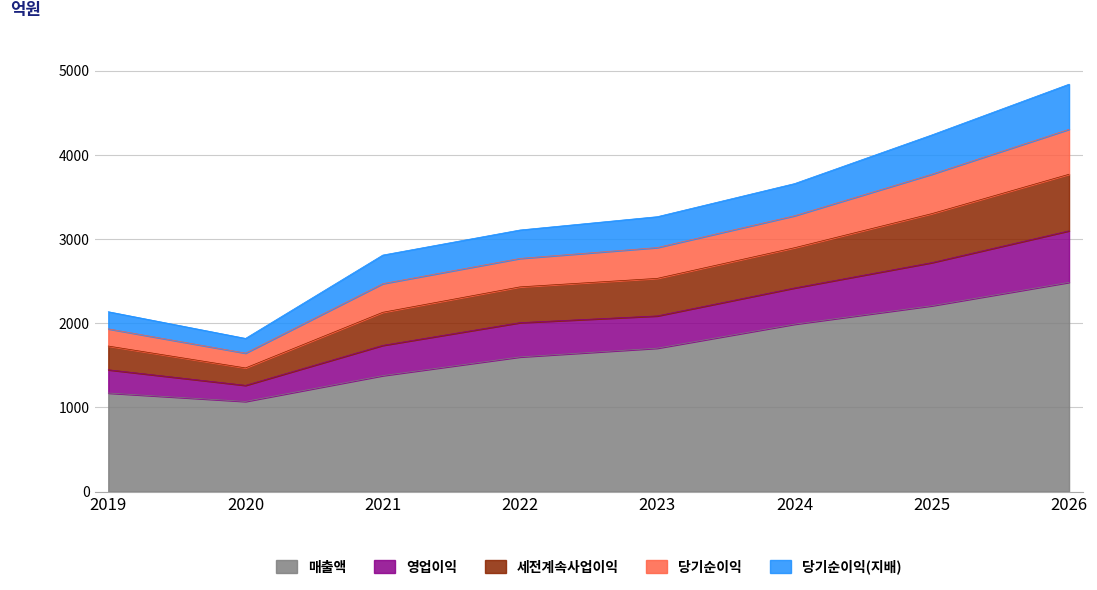

True or false: 영업이익 and 세전계속사업이익 cross at least once.

False